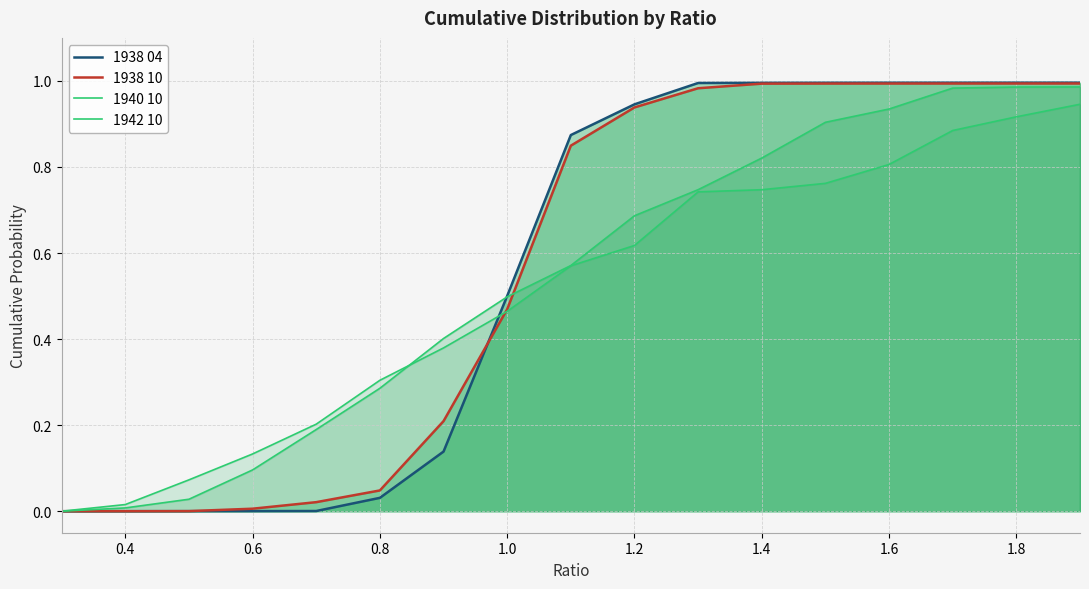

Count the number of data series in this chart.

4